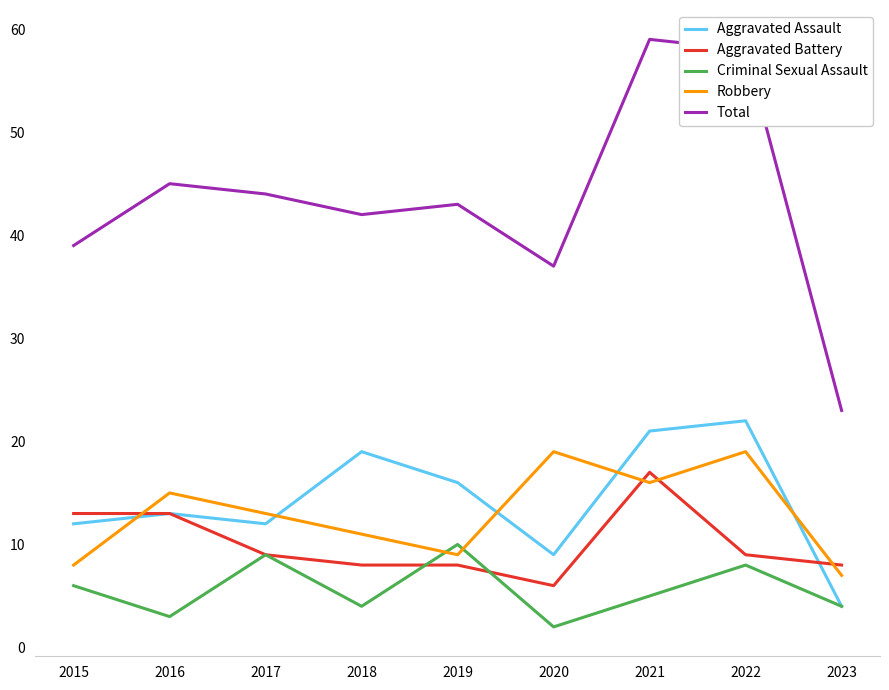

What value does the Criminal Sexual Assault series have at 2021?

5